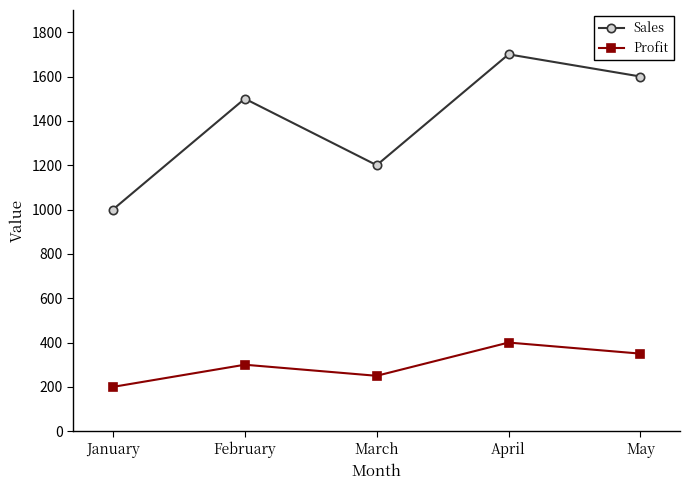

At which label is Profit closest to 300?

February